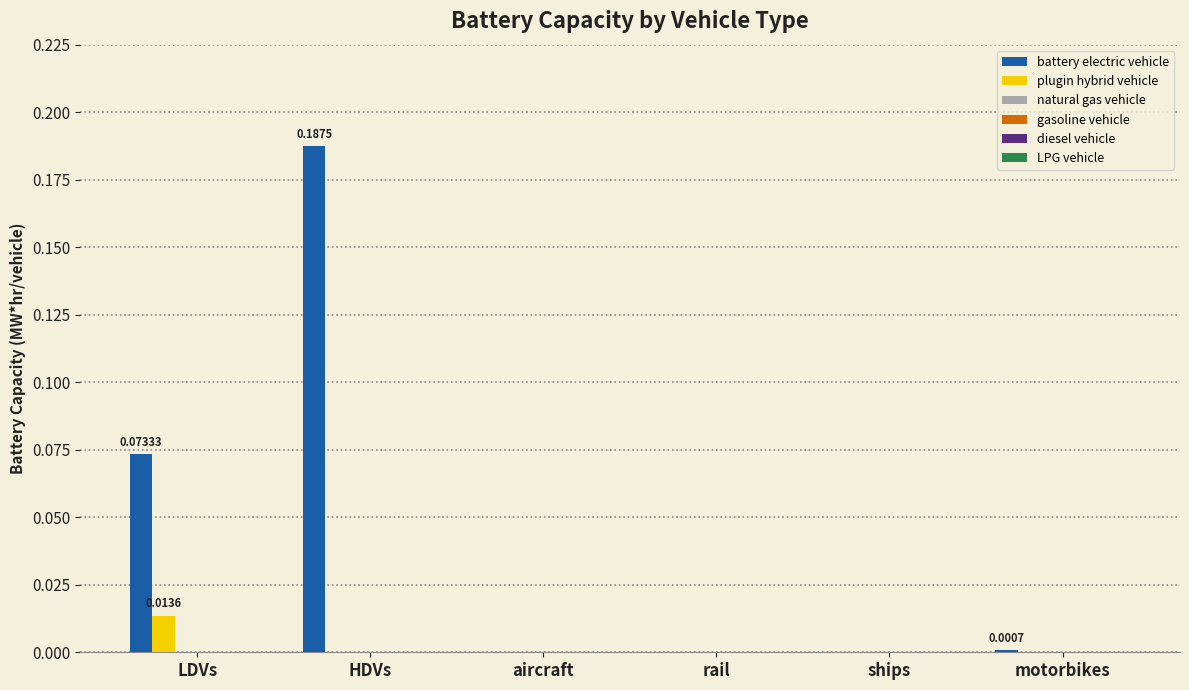

How many plugin hybrid vehicle values are between 0 and 1?

6